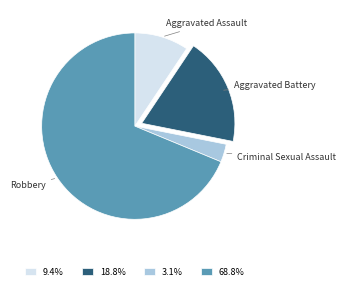

How many segments does this pie chart have?

4